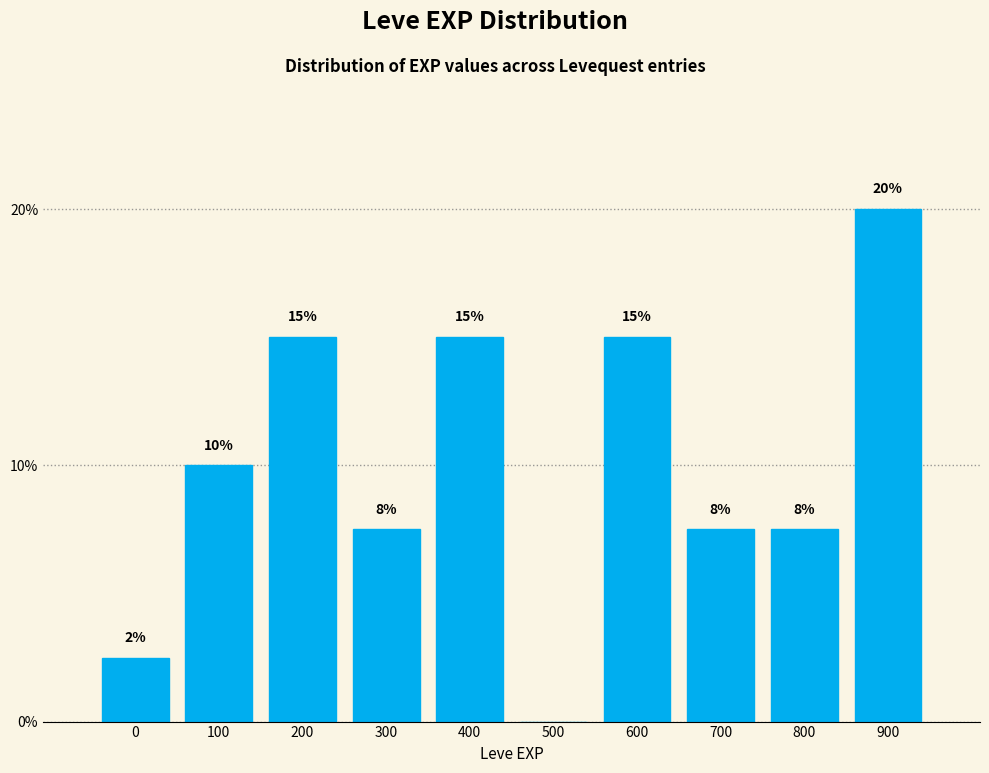

Which has a higher value, 700 or 500?

700